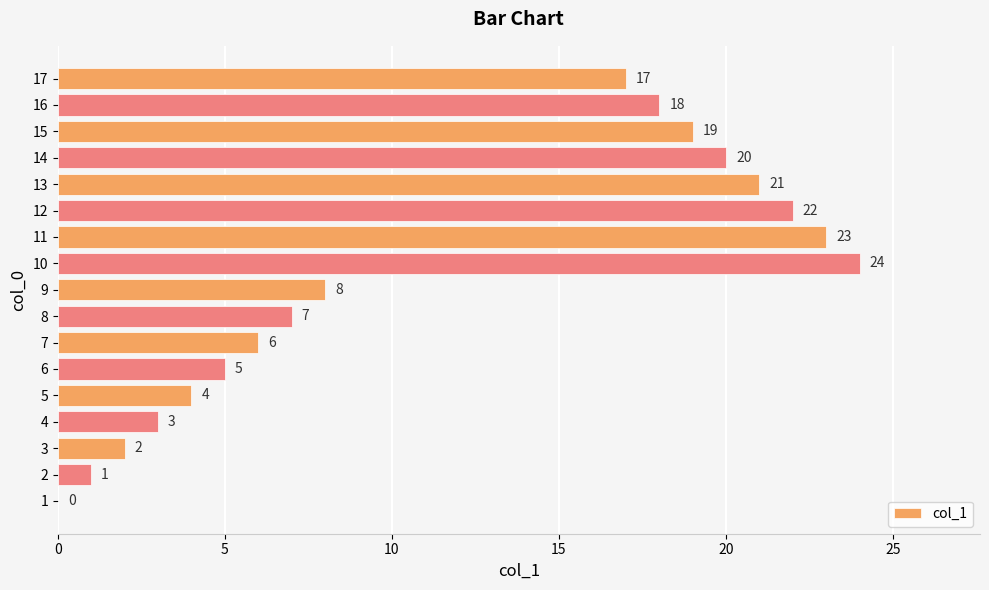

What is the approximate value at 14?

20